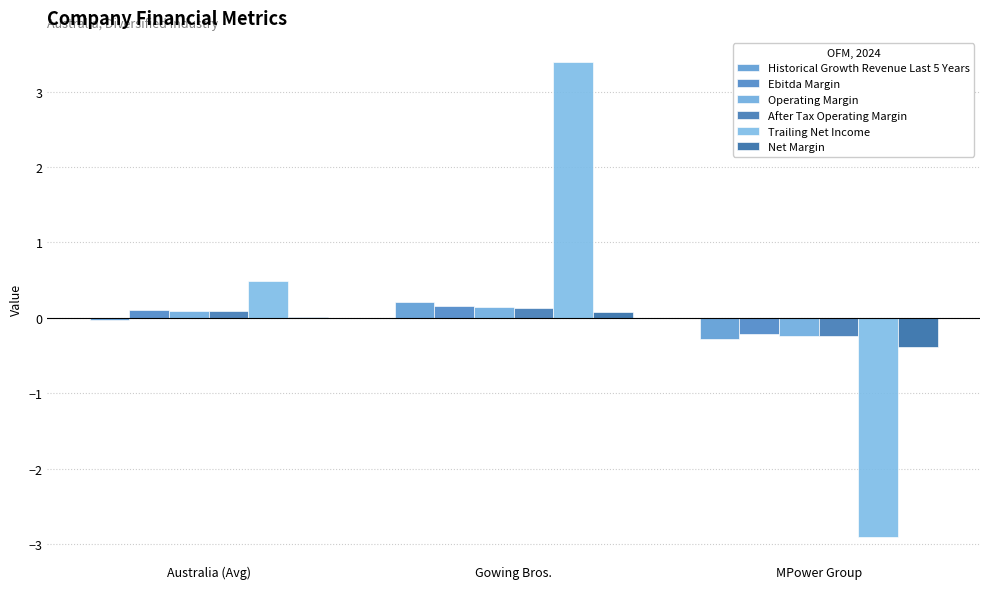

Rank the categories by Operating Margin value from lowest to highest.

MPower Group, Australia (Avg), Gowing Bros.